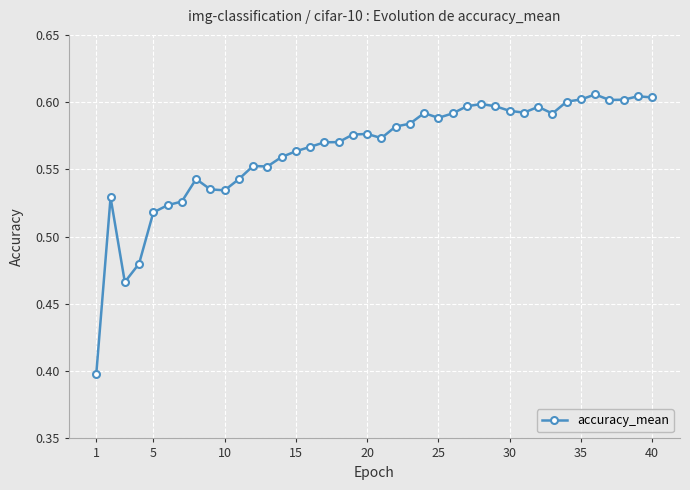

What is the minimum value shown in the chart?

0.4